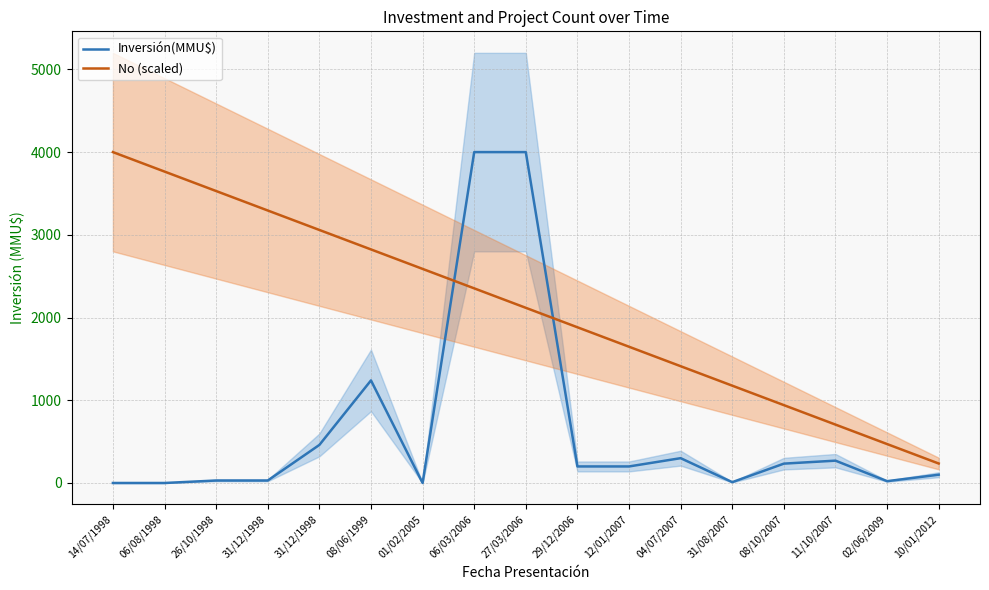

Rank the series at 06/08/1998 from lowest to highest value.

Inversión(MMU$), No (scaled)